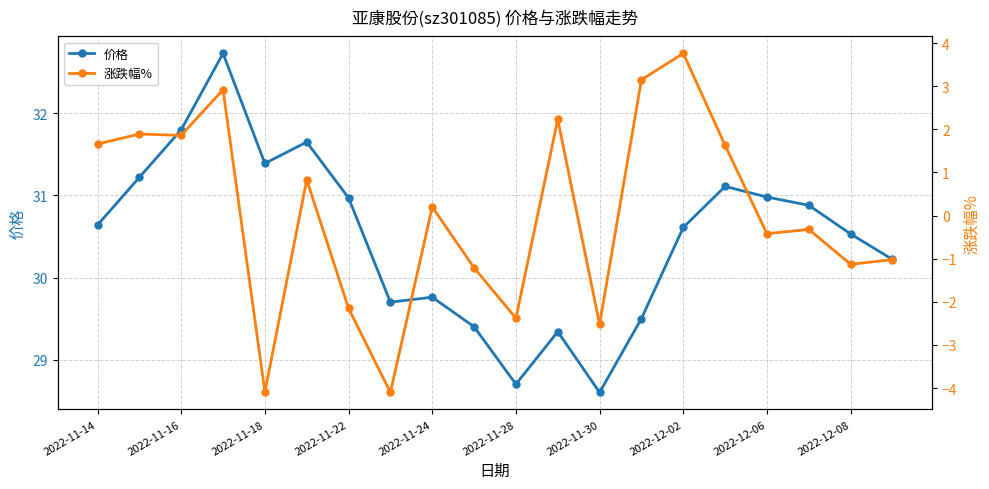

List the series in order of their overall mean, highest first.

价格, 涨跌幅%